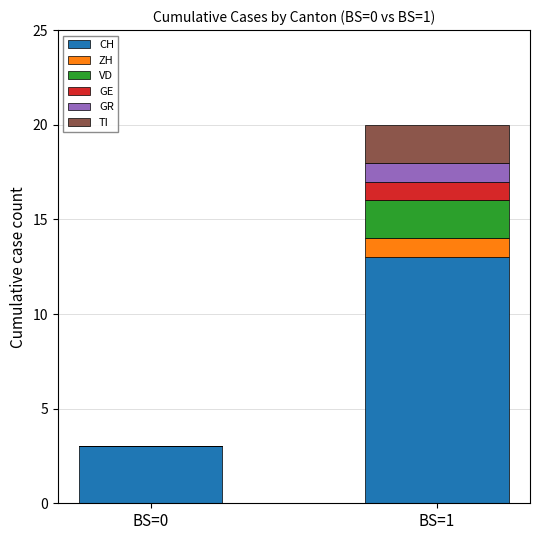

Reading right to left, transcribe the values for CH.

BS=1=13	BS=0=3